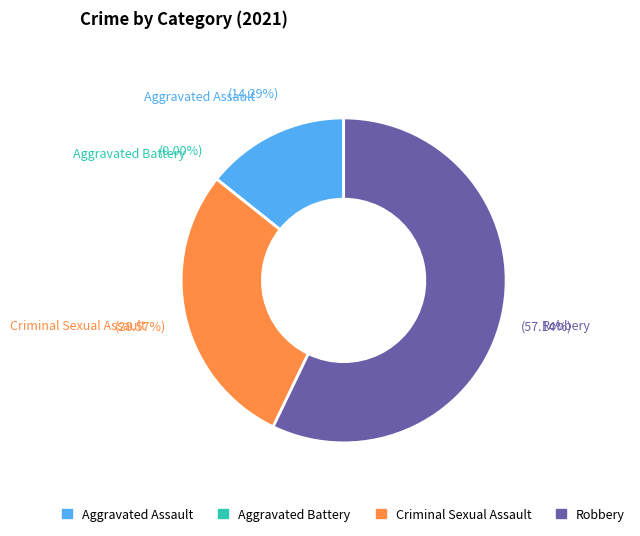

How many segments does this pie chart have?

4